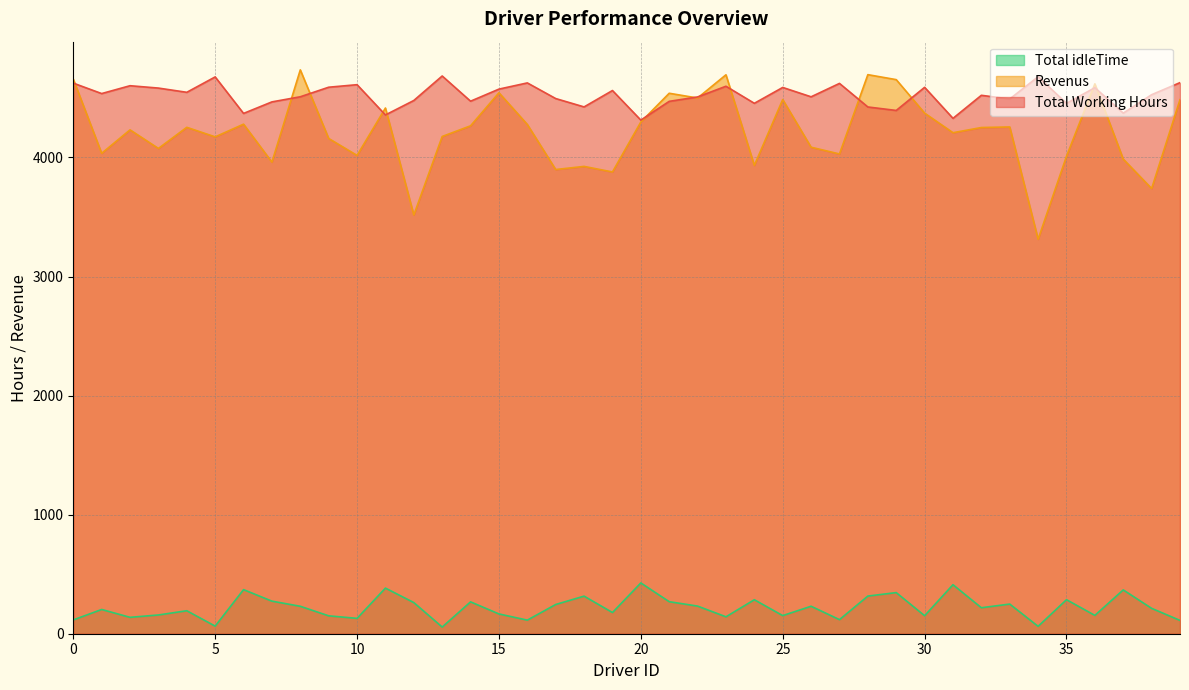

At which label is Total idleTime closest to 4498?

17